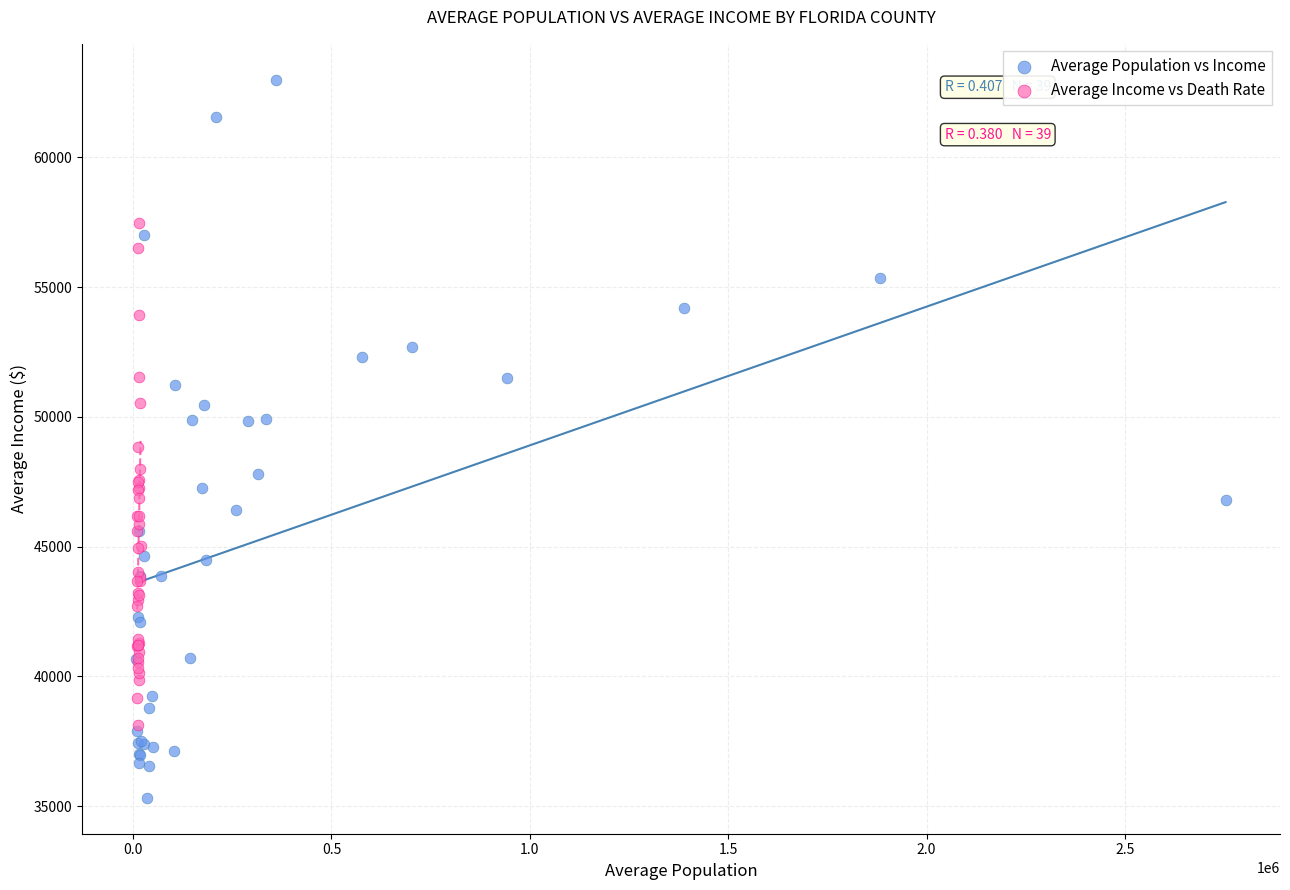

Which series has the largest Y range (max minus min)?

Average Population vs Income